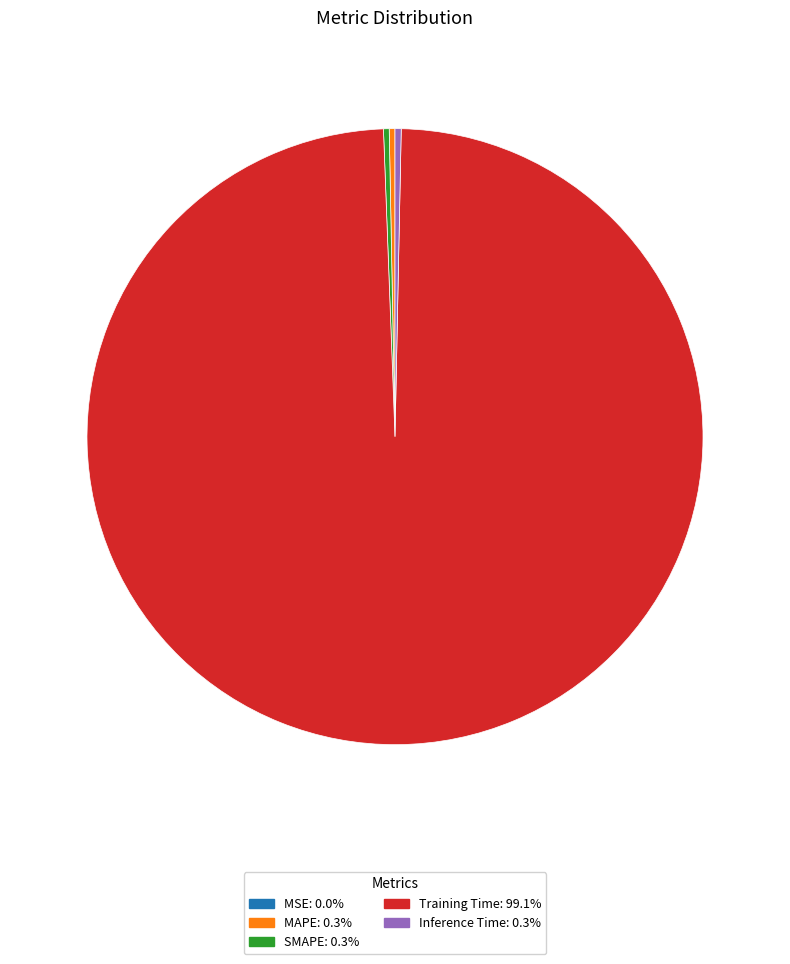

Is the sum of SMAPE: 0.3% and Training Time: 99.1% greater than half?

Yes